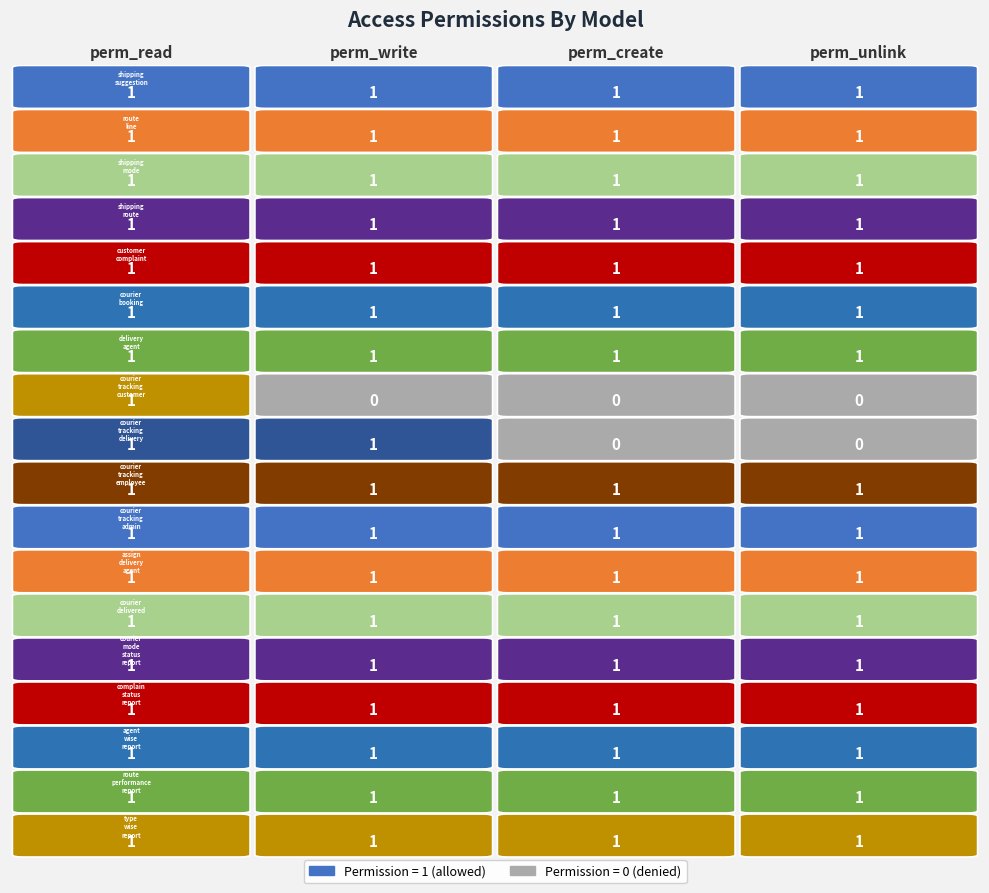

How many access_courier_tracking_customer values are between 0 and 1?

4